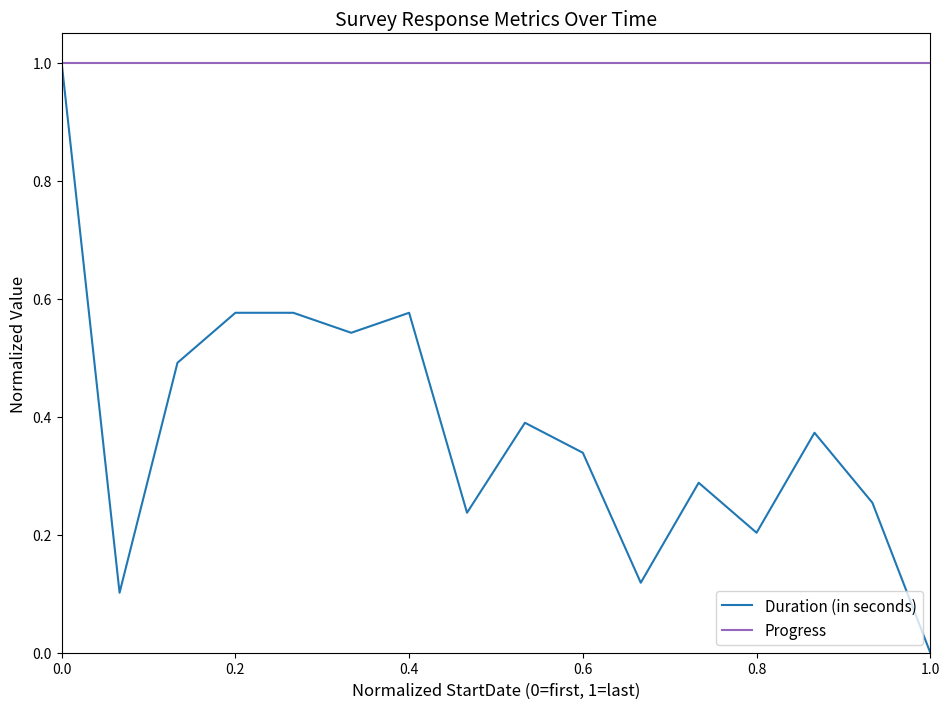

What is the highest value of the Progress series?

1.0